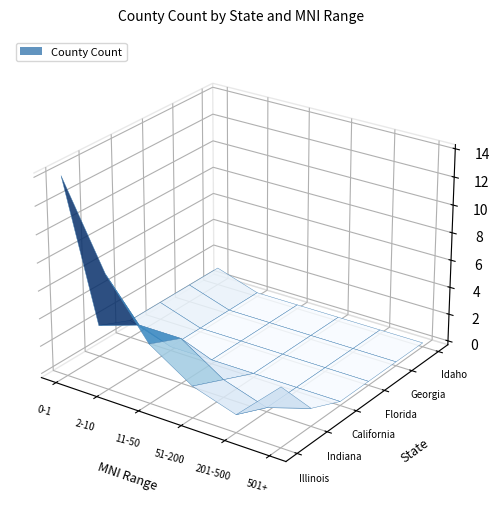

Count the number of categories in the chart.

6